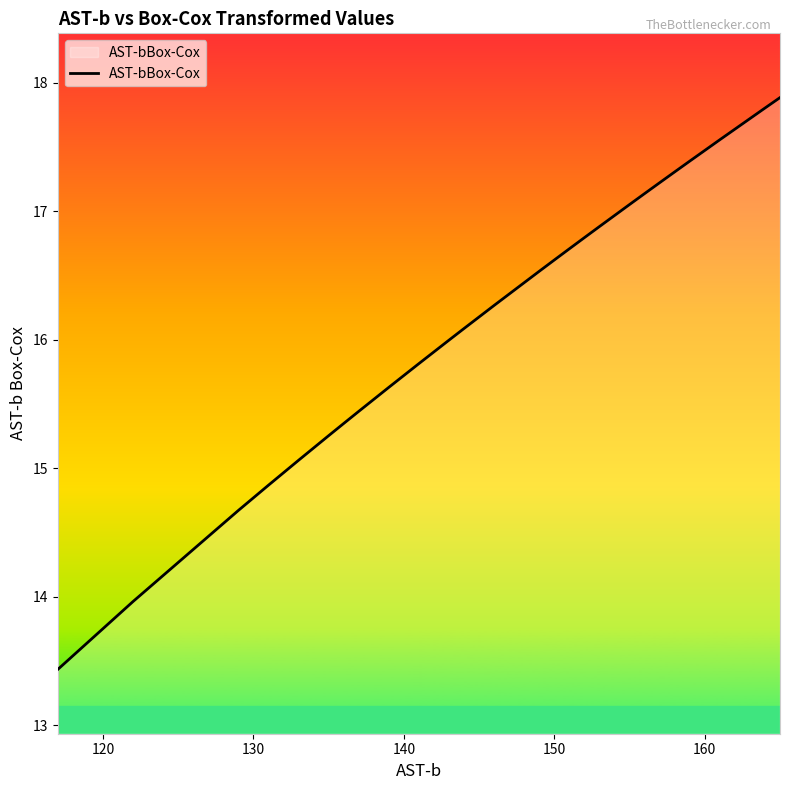

What is the value of the 4th point from the left?

14.9